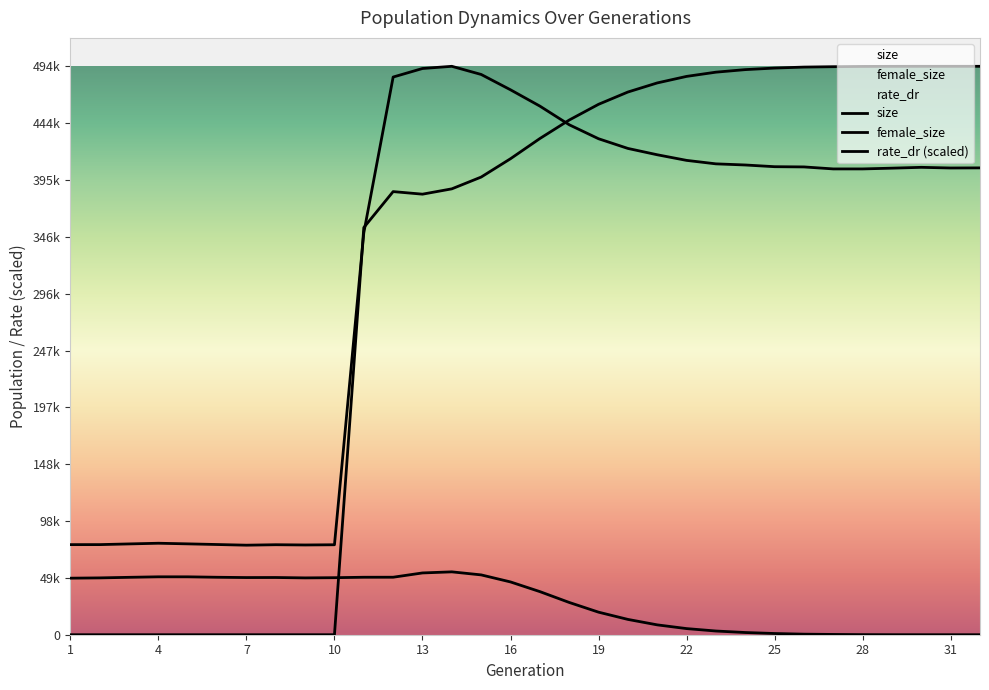

What is the difference between the maximum and minimum values in the female_size series?

54684.0